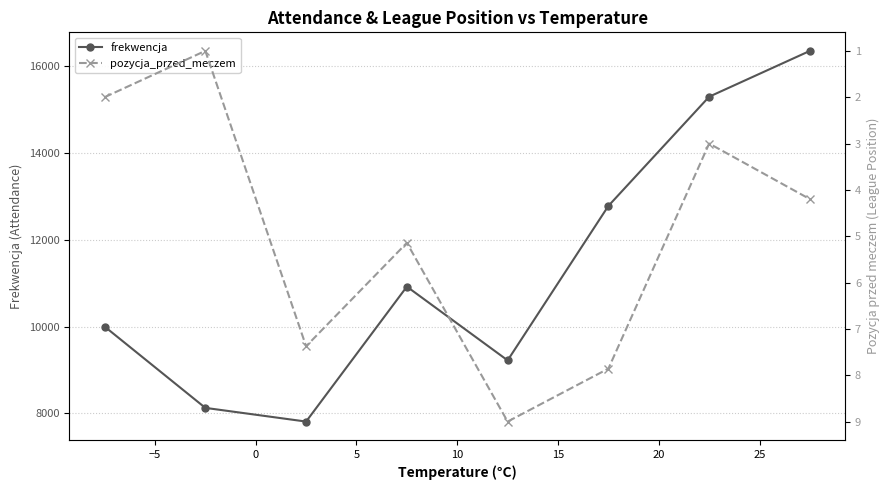

Does the chart display data point markers on the line(s)?

Yes